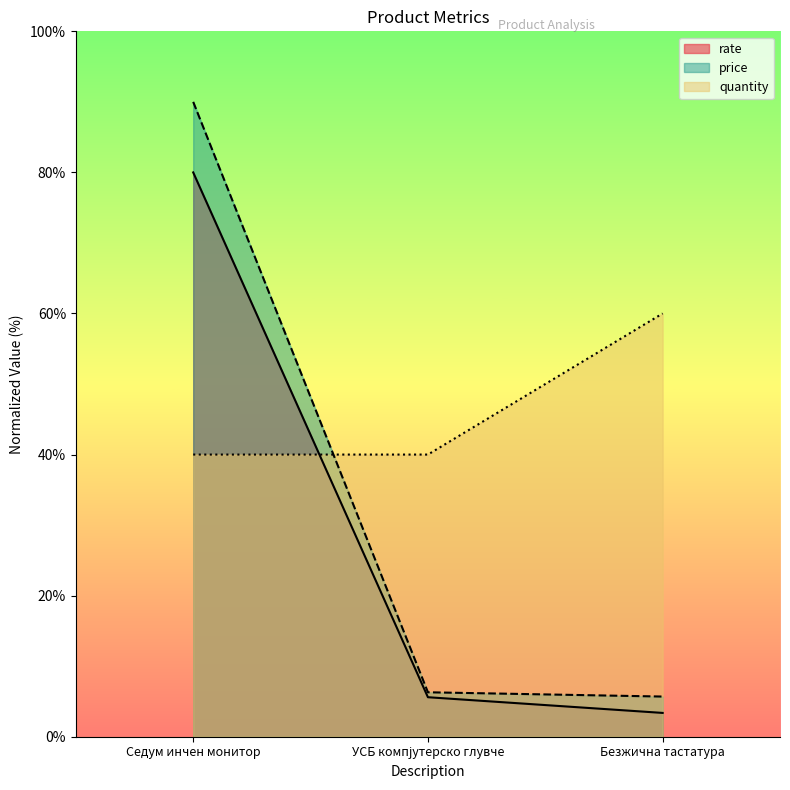

Rank the series at Безжична тастатура from lowest to highest value.

rate, price, quantity